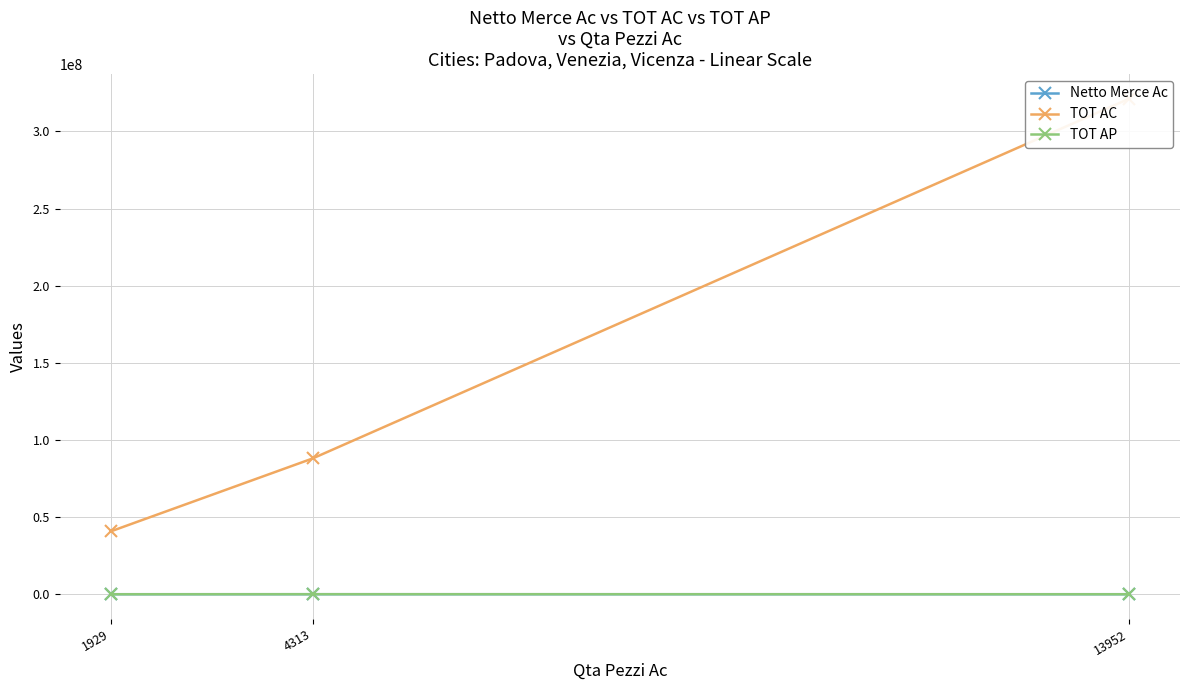

What is the average value of the TOT AC series?

149955709.5